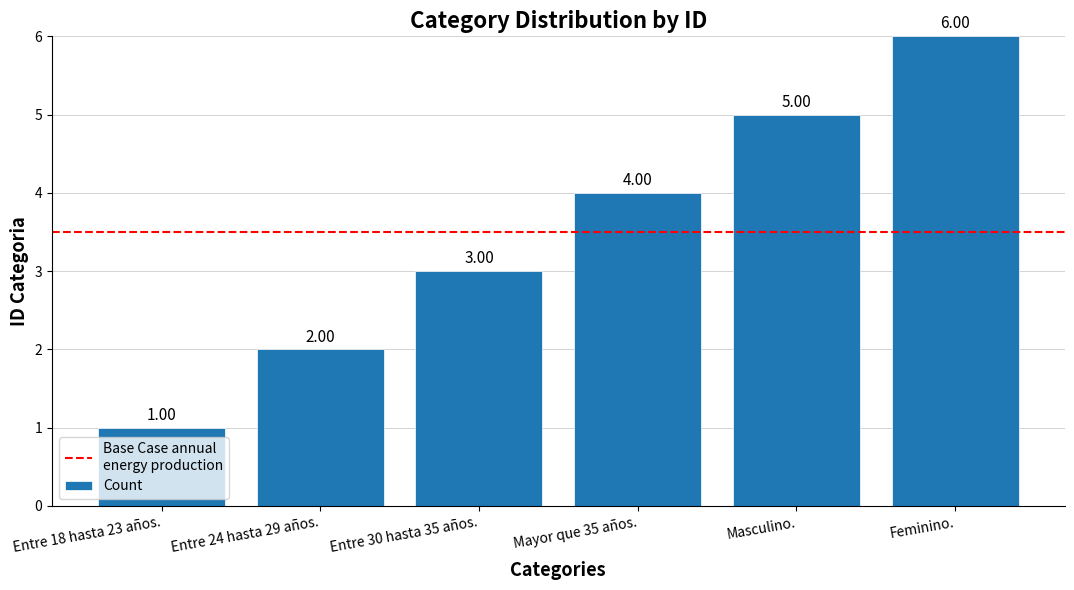

What is the label of the 4th bar from the right?

Entre 30 hasta 35 años.